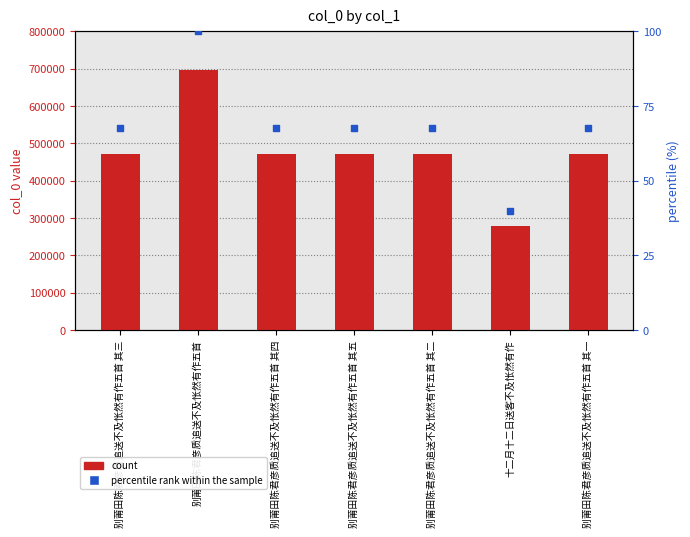

What is the total value across all series at 十二月十二日送客不及怅然有作?

277084.8